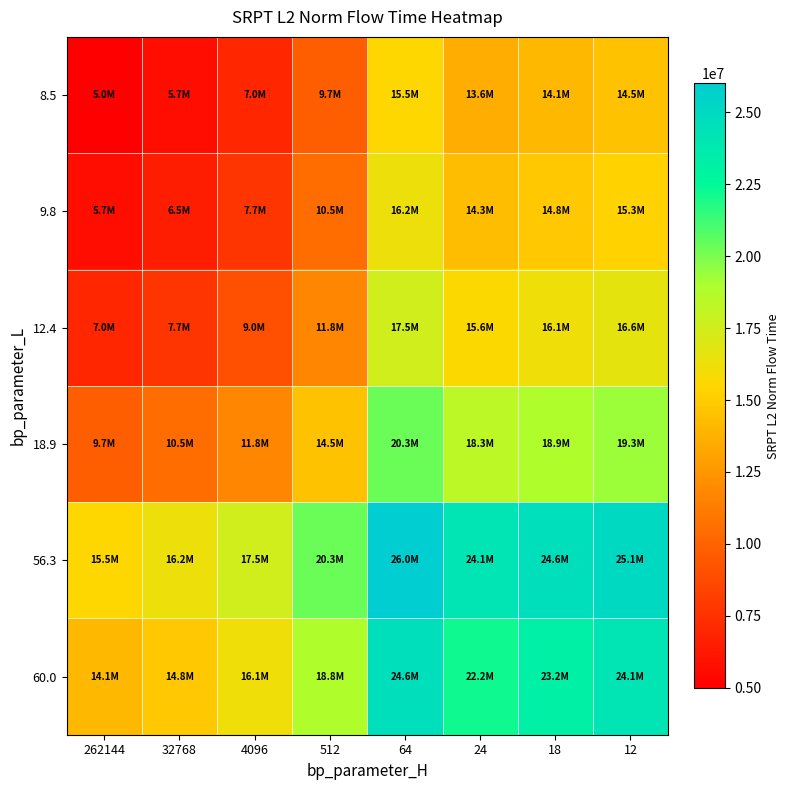

Which series has the largest total across all categories?

56.3